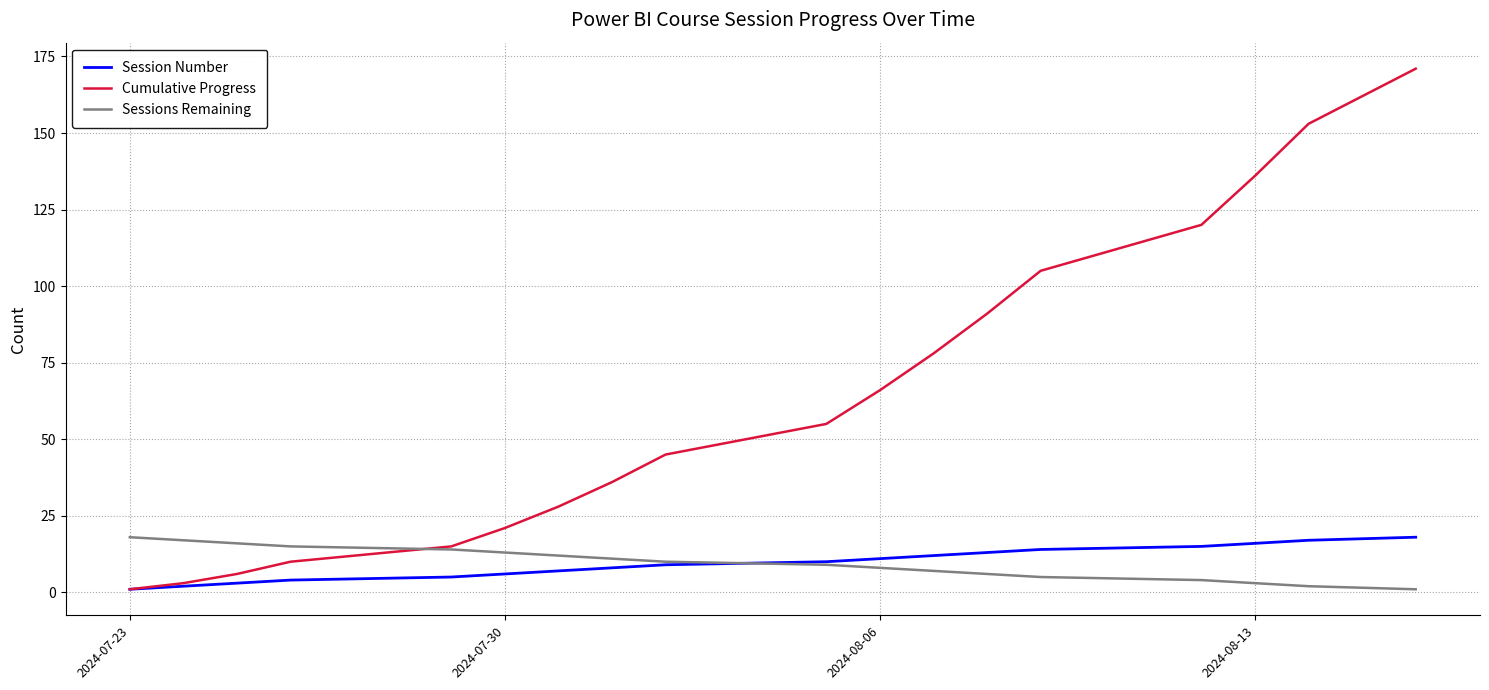

Is this an area chart (filled region under the line)?

No